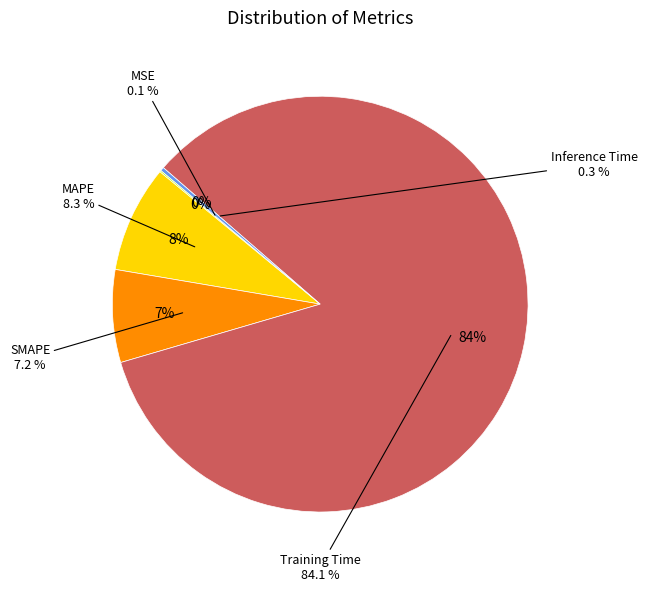

What is the largest slice in the pie chart?

Training Time